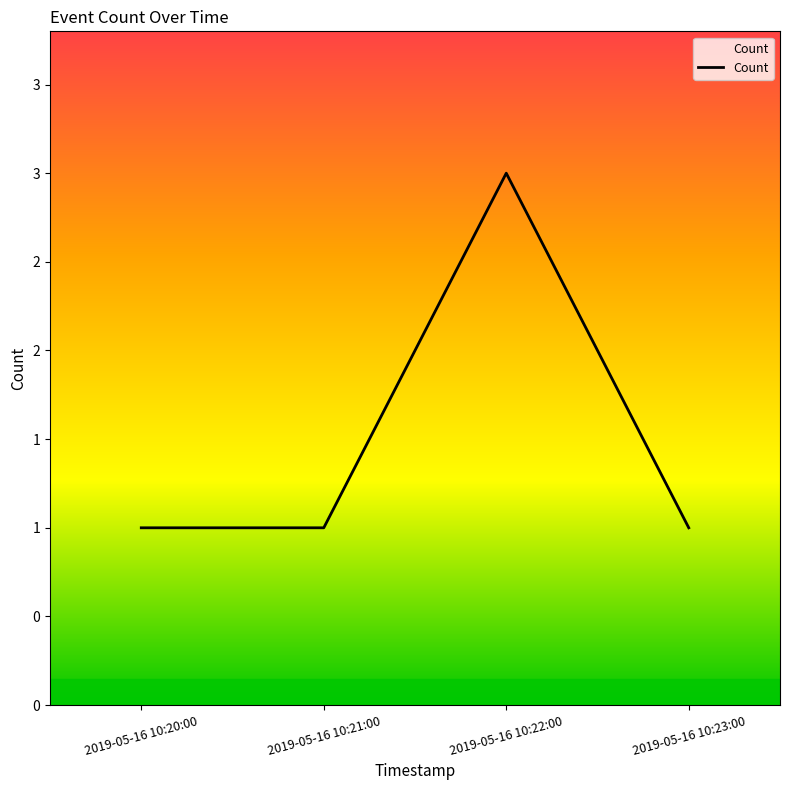

Count the values in the range 1 to 3.

4